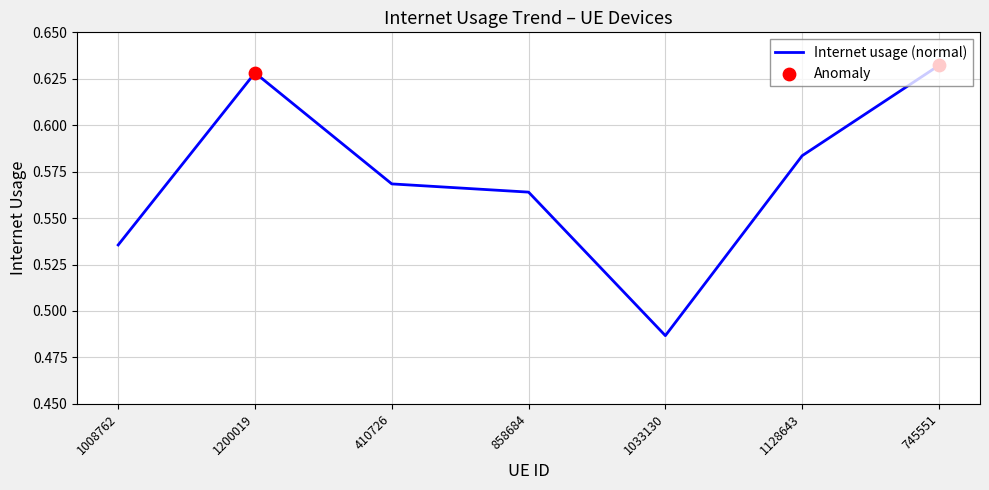

Which has a higher value, 858684 or 1200019?

1200019